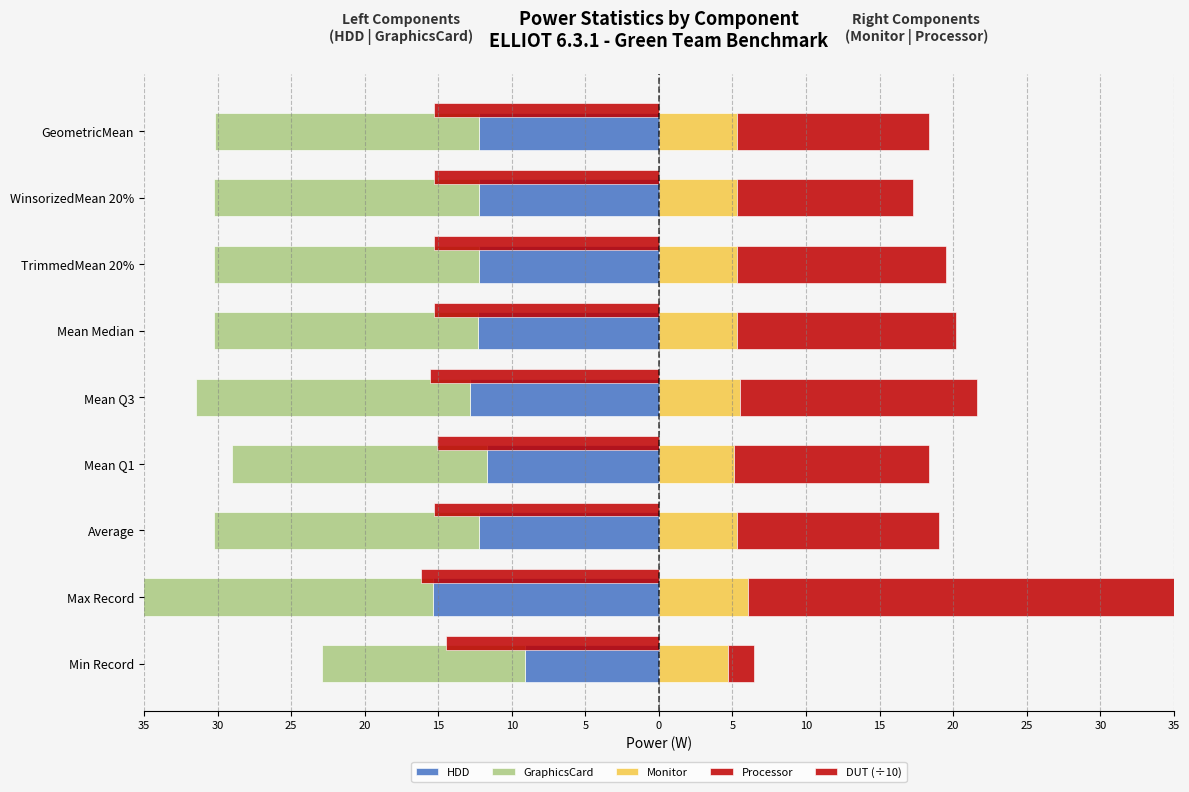

What is the highest value of the DUT (÷10) series?

-14.5